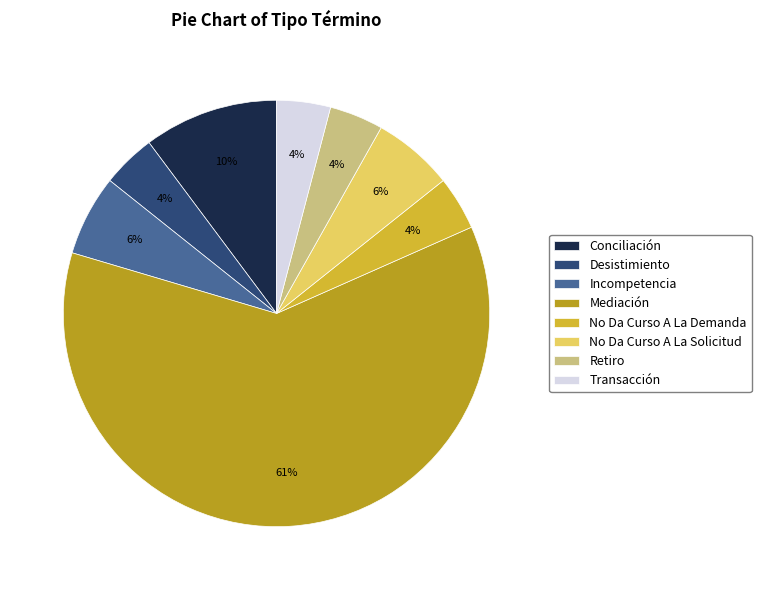

To the nearest percent, what is the difference between the Incompetencia and Transacción slice percentages?

2%